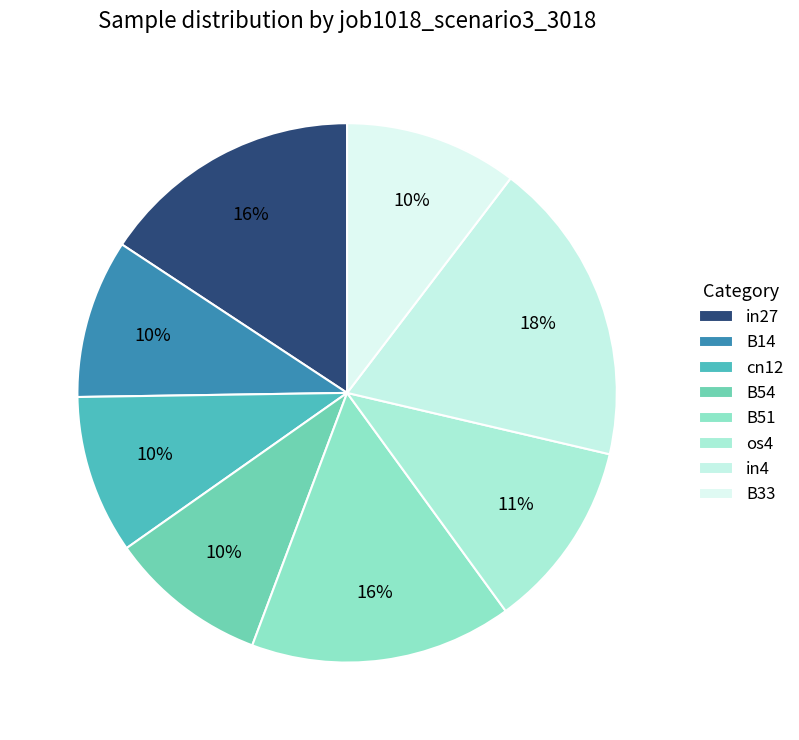

Which slice is the smallest?

B14